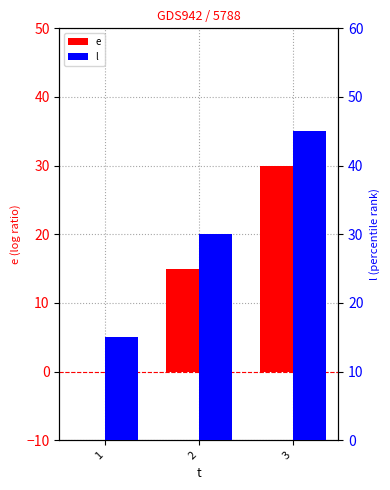

Is it true that l equals 11 at 2?

False